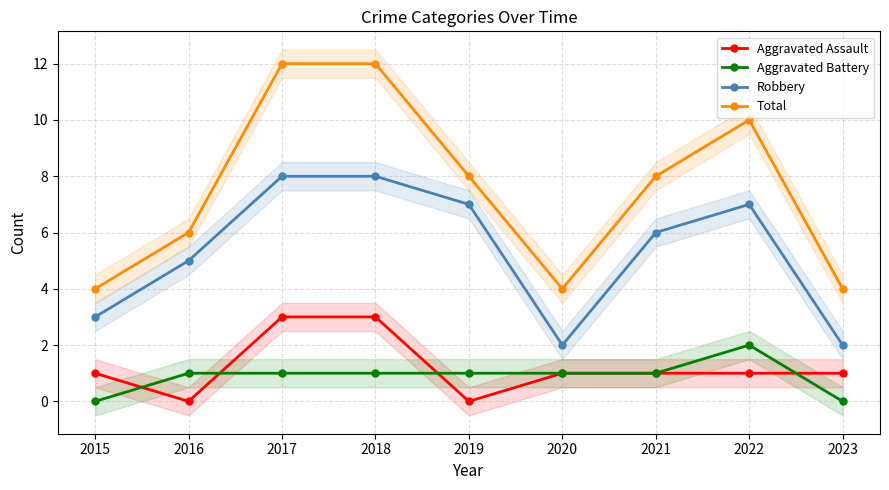

How many values in the Aggravated Assault series exceed 1?

2